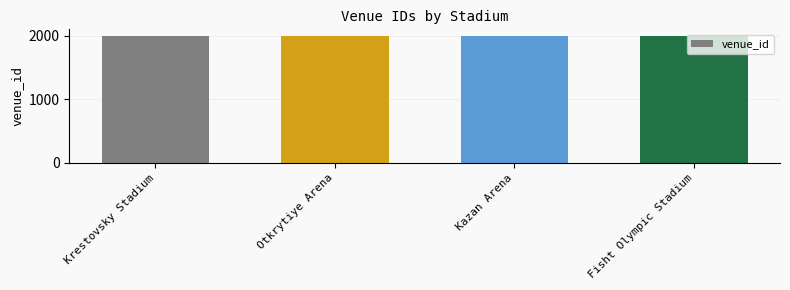

What is the maximum value shown in the chart?

2004